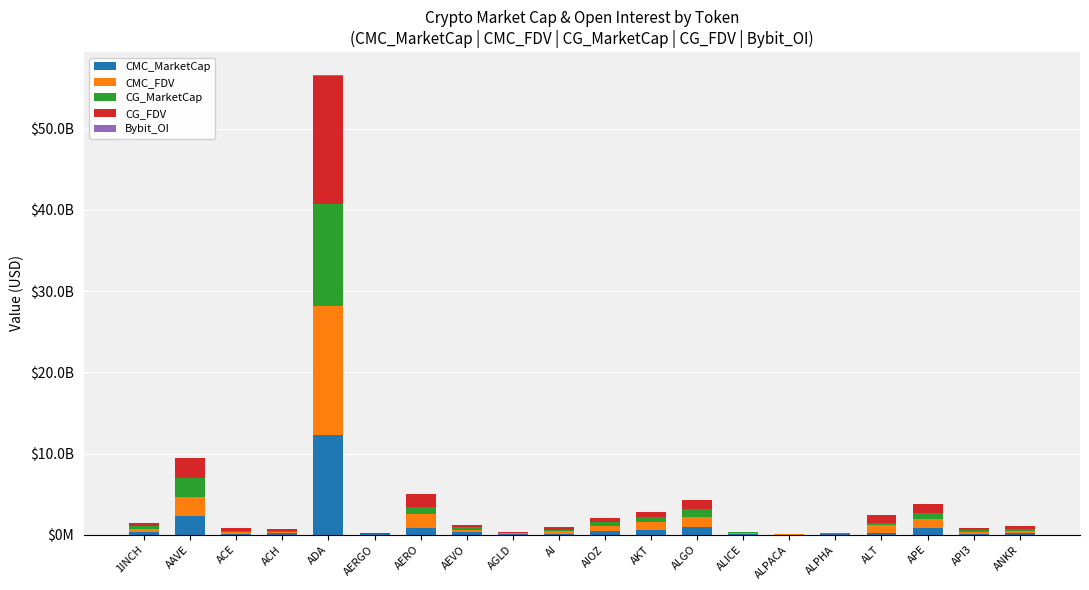

Are the bars horizontal?

No